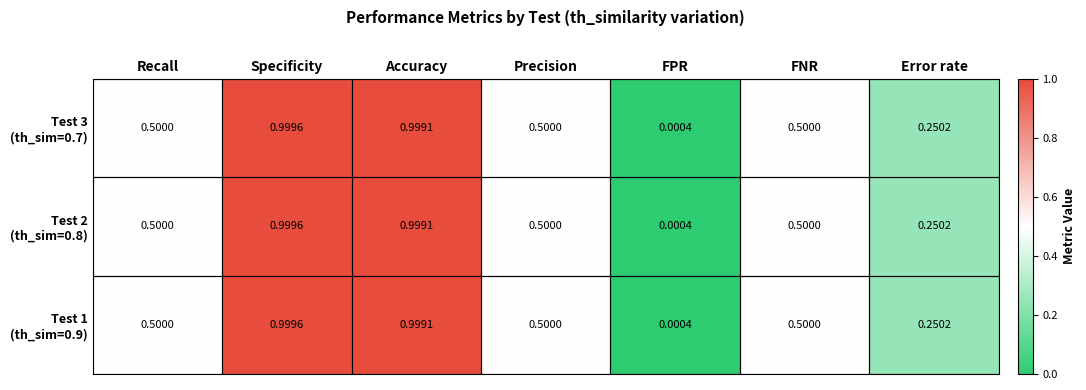

Which category has the highest value across all series?

Specificity